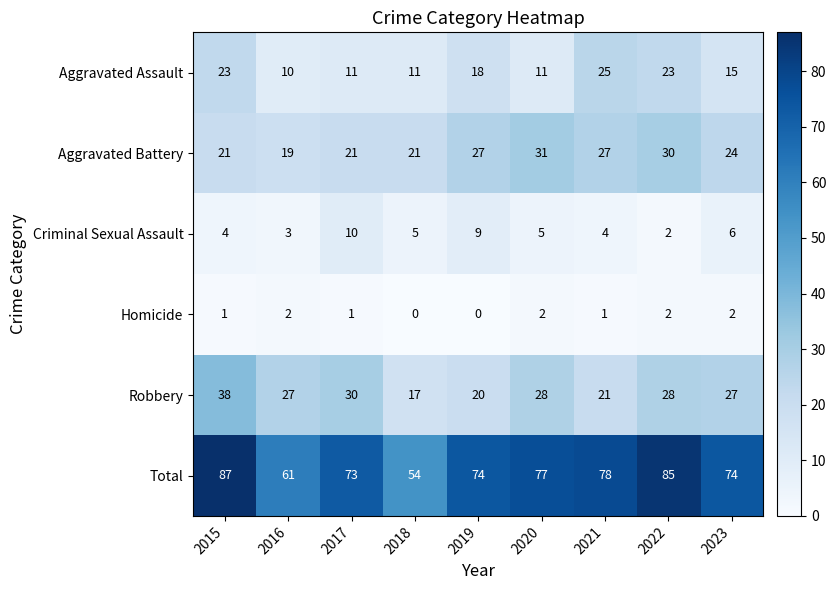

What is the sum of all Aggravated Battery values?

221